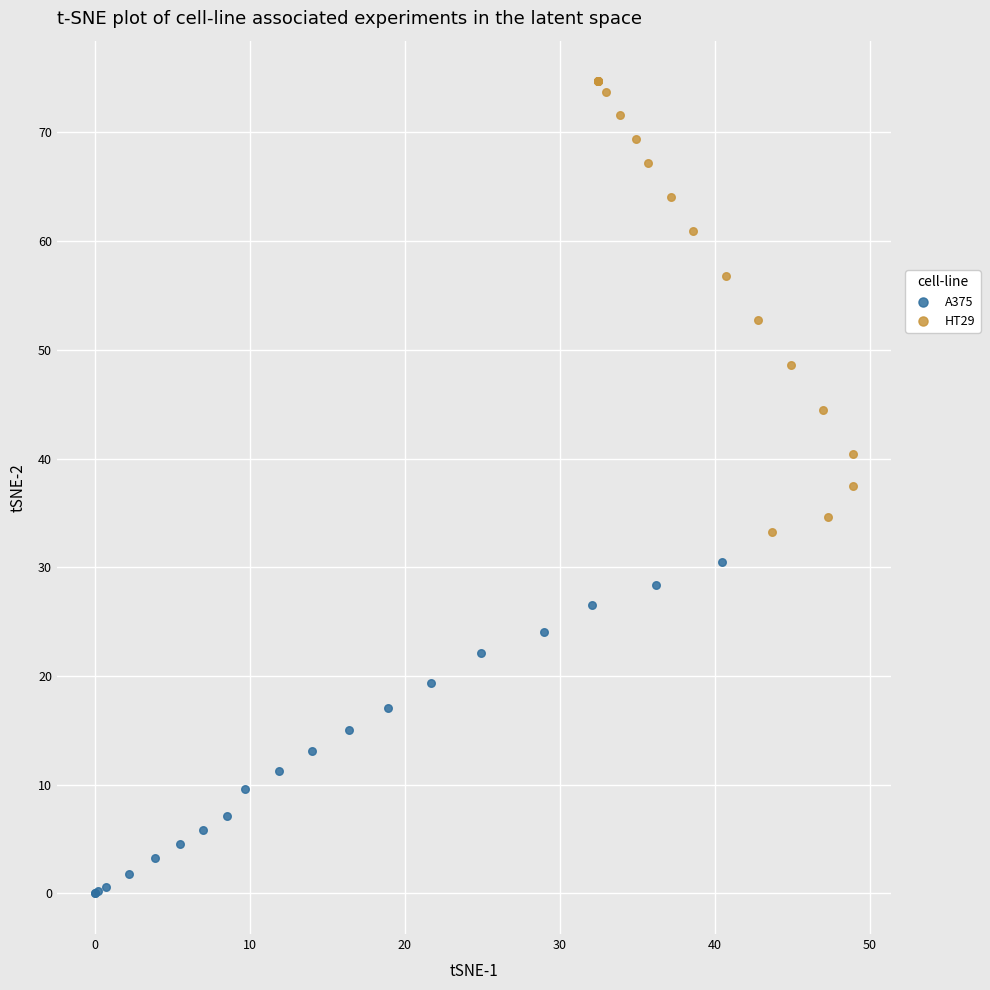

Which series has the widest spread of Y values?

HT29